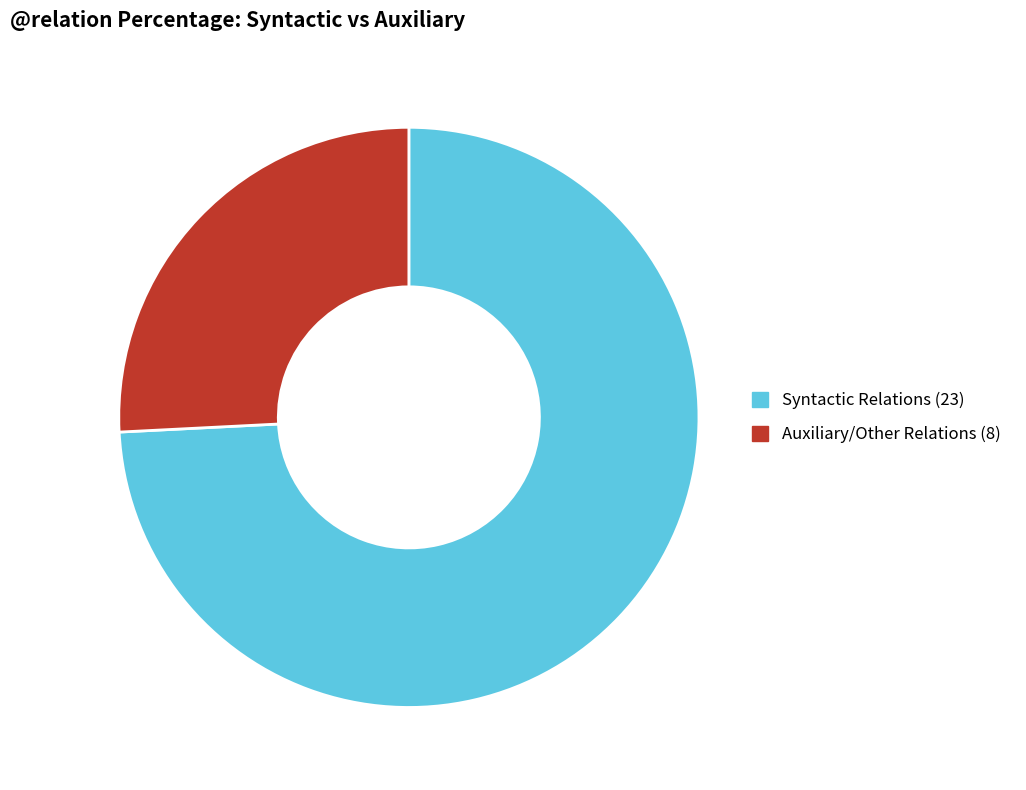

Is there a majority slice in this chart?

Yes